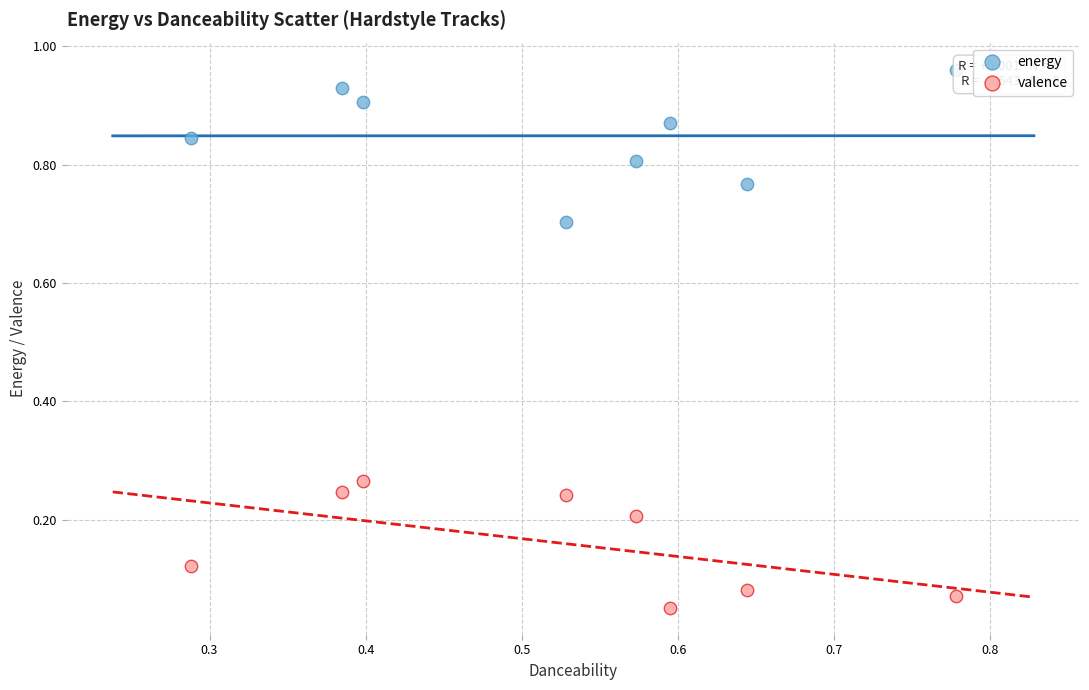

Across all data points, what is the range of X values (max minus min)?

0.5